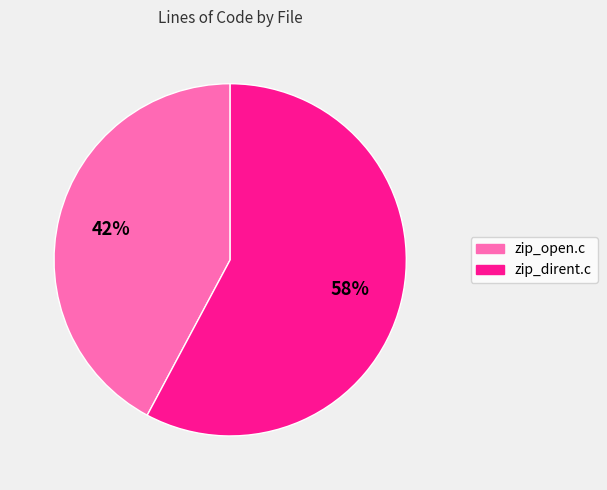

Between zip_open.c and zip_dirent.c, which is larger?

zip_dirent.c